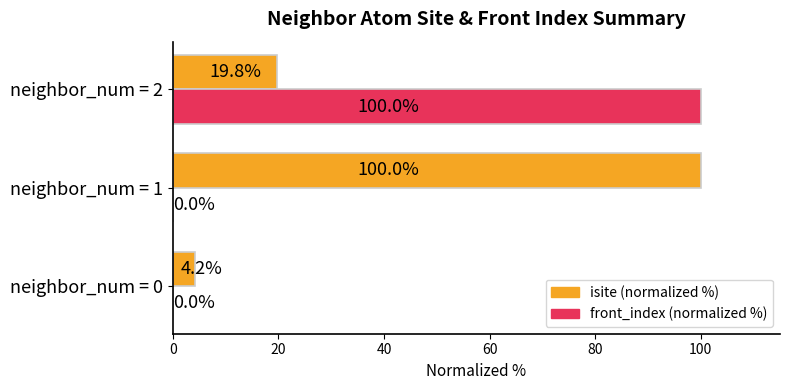

The value of isite (normalized %) at neighbor_num = 1 is 147.4. True or false?

False